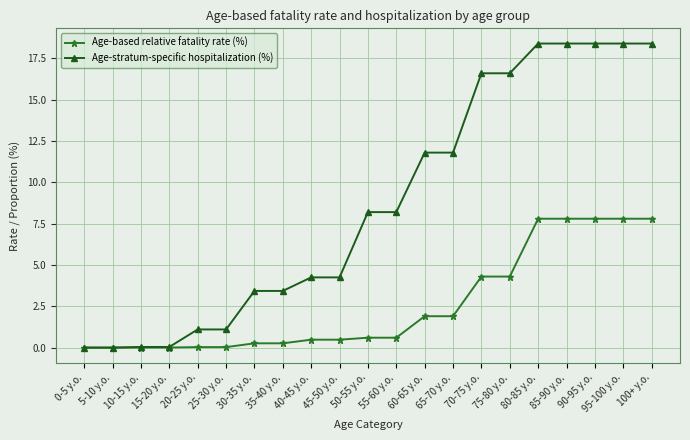

Rank the series at 55-60 y.o. from highest to lowest value.

Age-stratum-specific hospitalization (%), Age-based relative fatality rate (%)